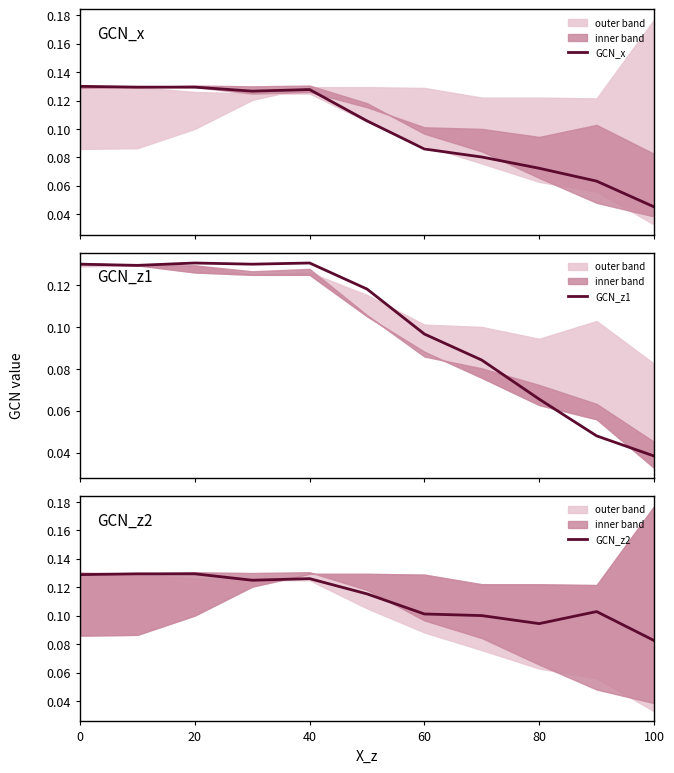

True or false: GCN_x has more than 0 interior local peaks.

True